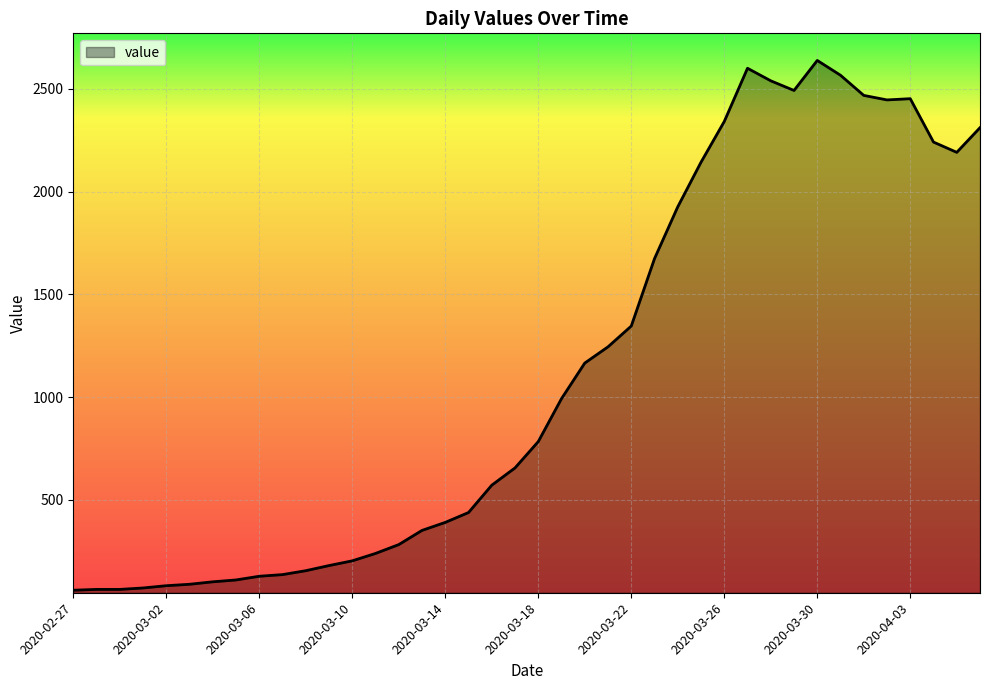

What is the minimum value shown in the chart?

61